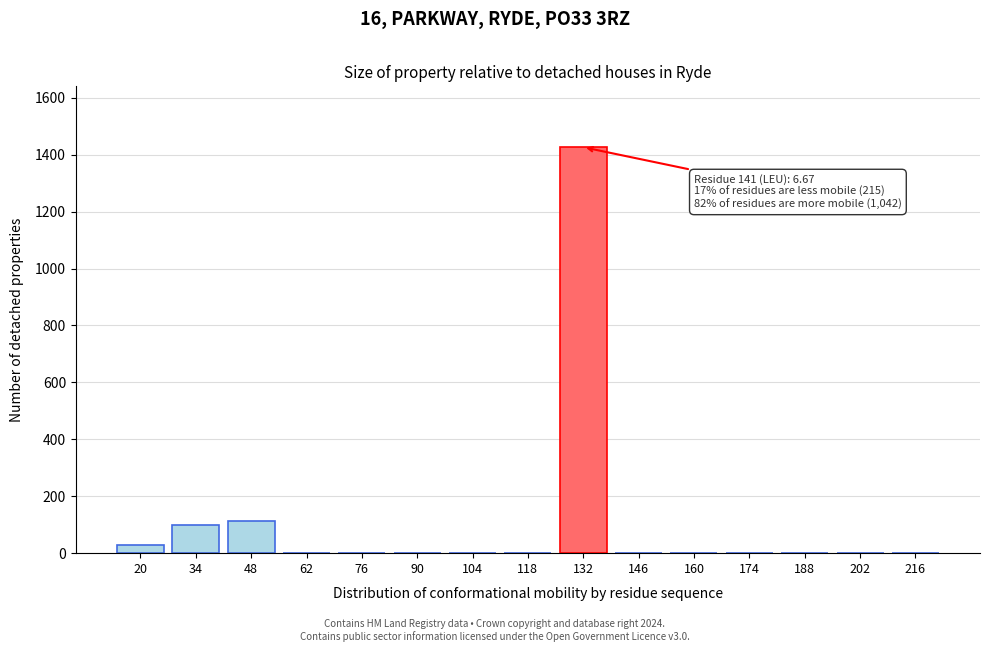

Reading left to right, what are all the values shown in this chart?

20=29.6	34=100.3	48=111.7	62=0.0	76=0.0	90=0.0	104=0.0	118=0.0	132=1426.1	146=0.0	160=0.0	174=0.0	188=0.0	202=0.0	216=0.0